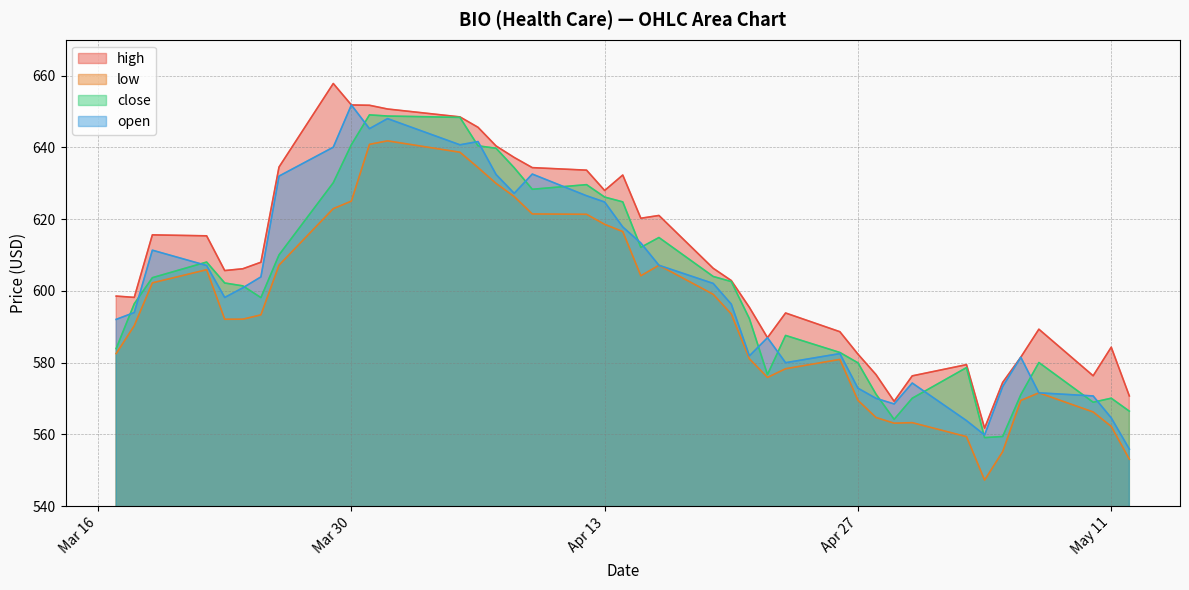

At which category does open reach its first local valley?

2021-03-23